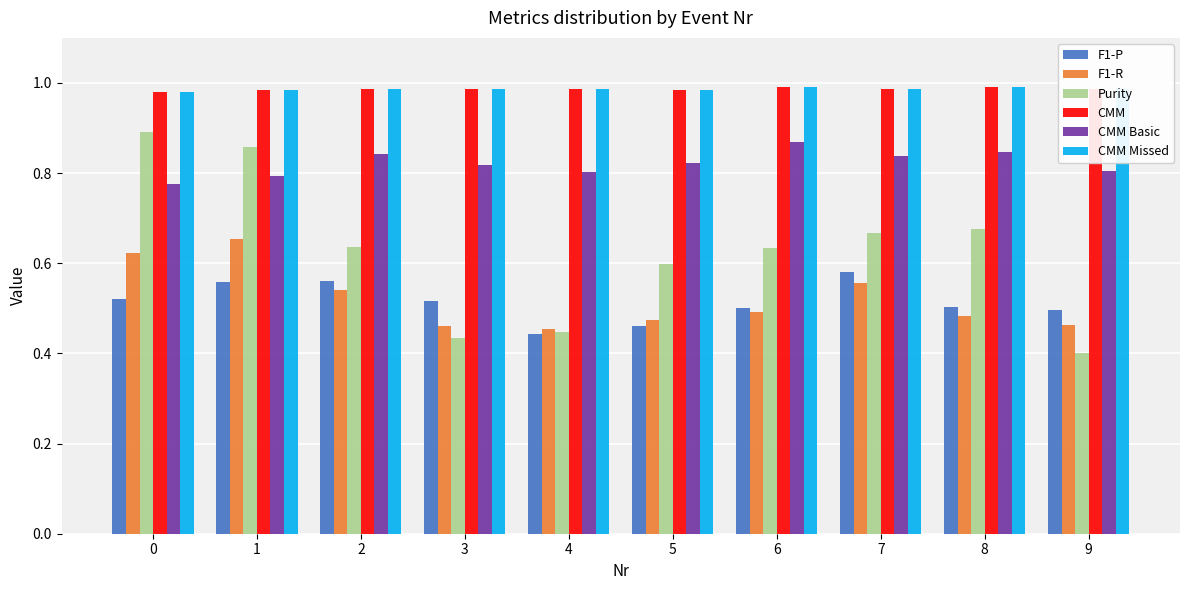

Does the chart contain any negative values?

No